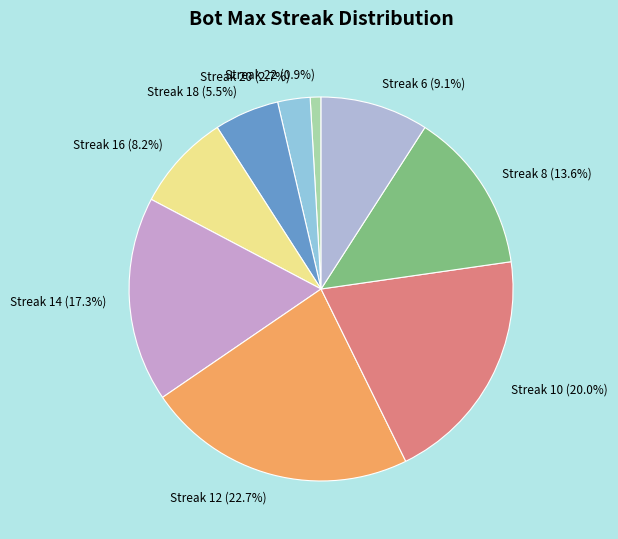

How many slices are in this pie chart?

9